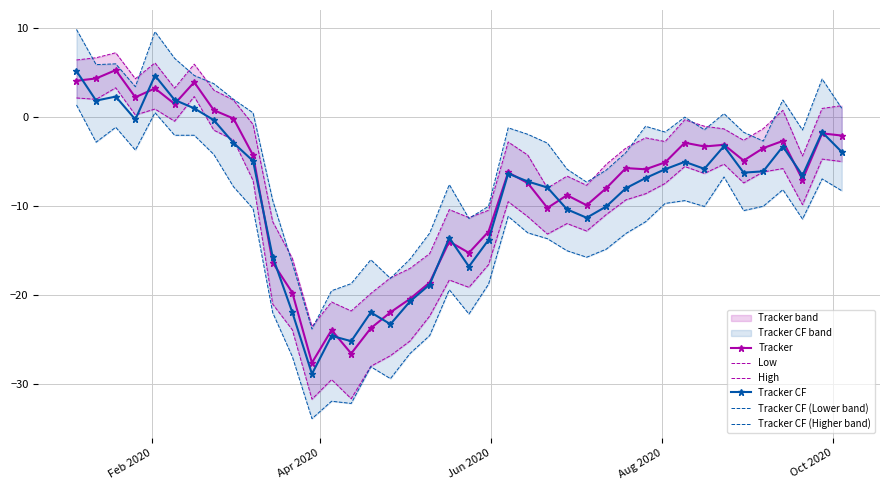

What is the value of the Tracker CF point at the 21st from the left?

-16.8